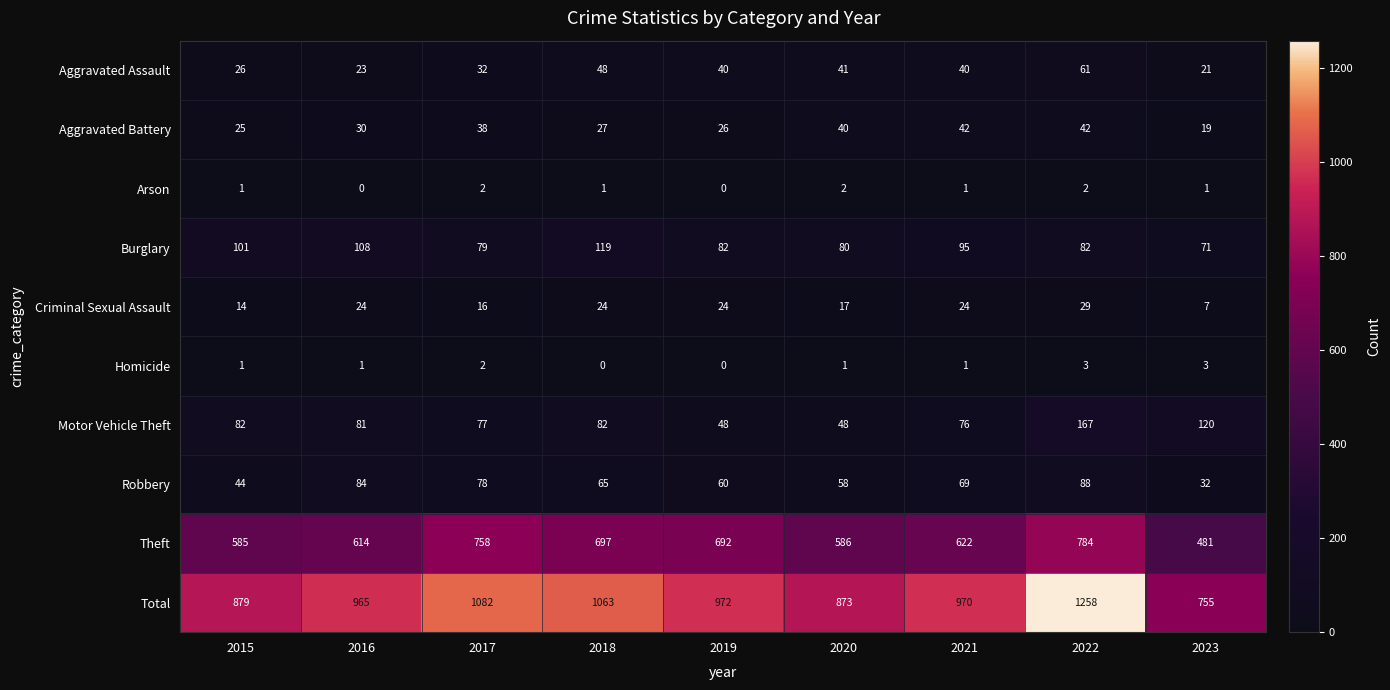

The Criminal Sexual Assault series shows 5 at 2021. True or false?

False